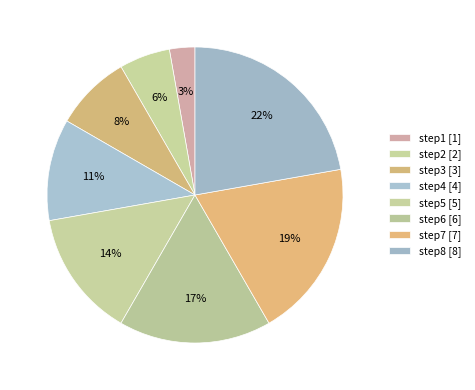

What is the change in value from step6 to step7?

+1